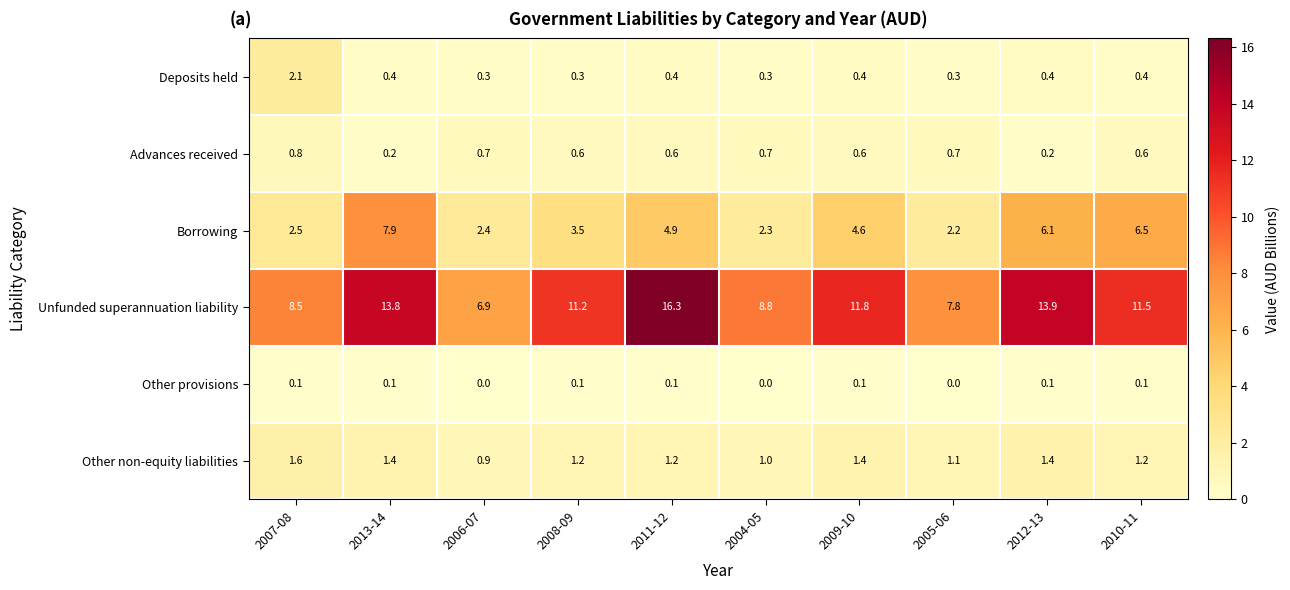

Count the Deposits held values in the range 0 to 1.

9